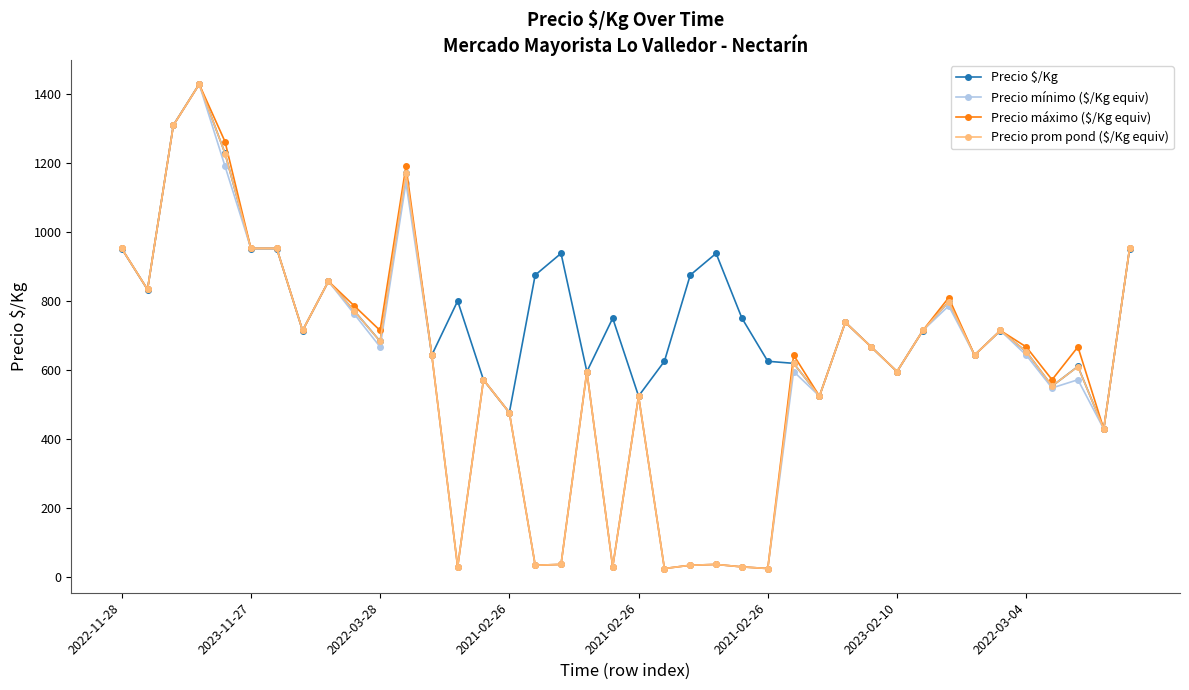

True or false: Precio máximo ($/Kg equiv) has more than 2 points higher than both neighbors.

True